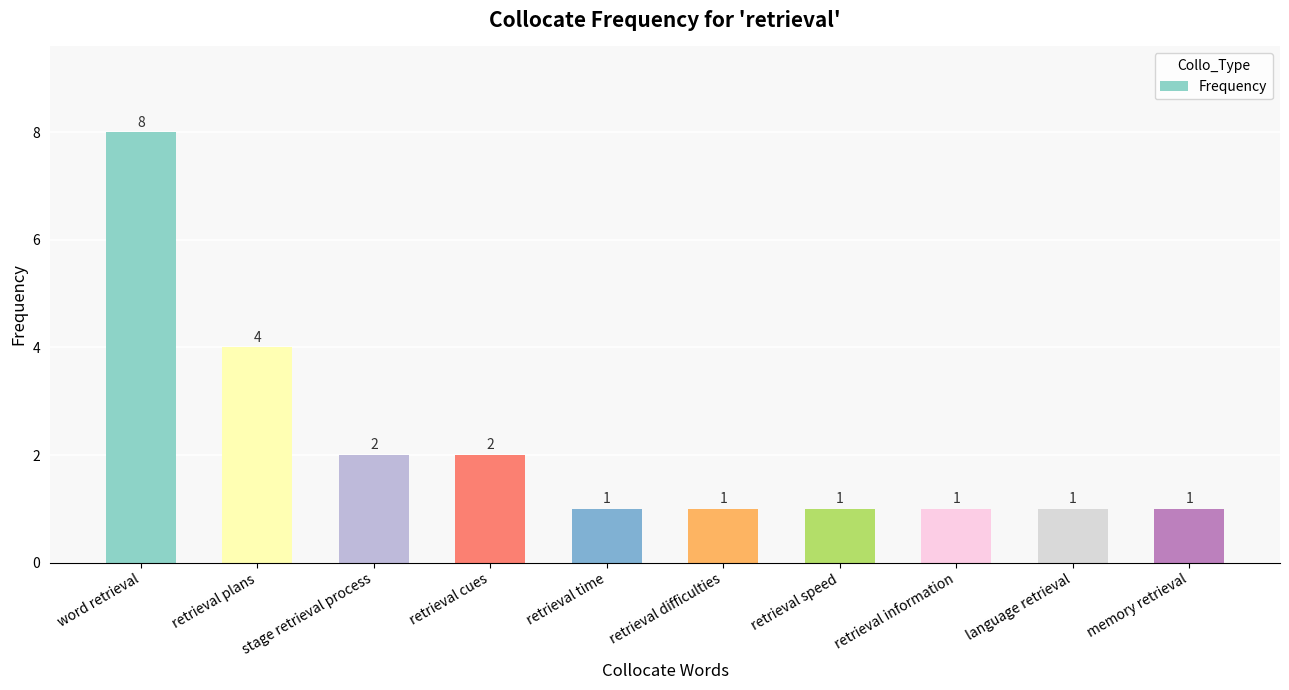

What is the sum of all values?

22